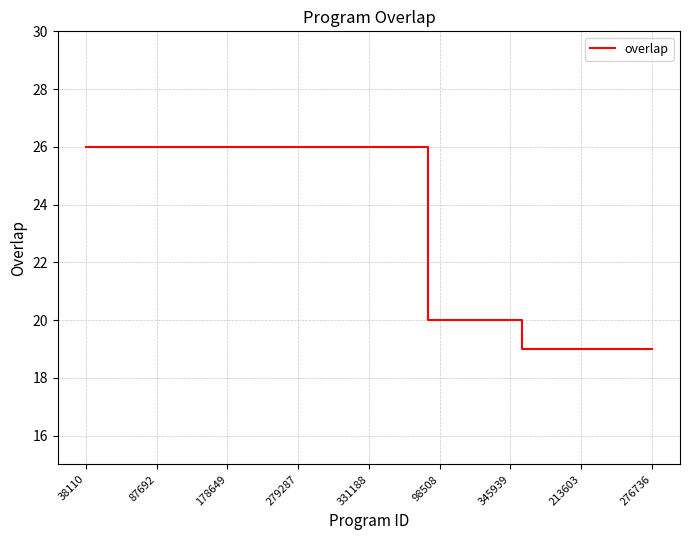

Count the number of categories in the chart.

25